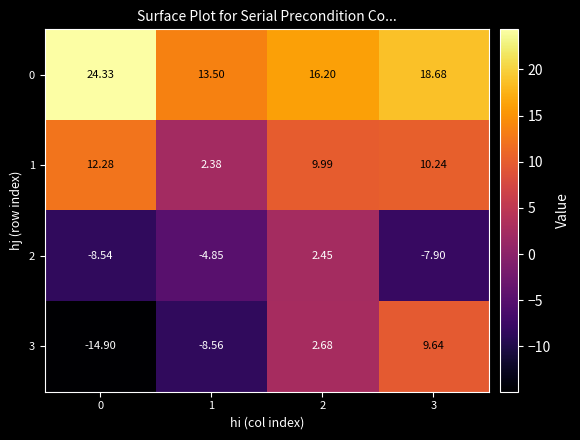

Is the value of 1 at 2 greater than the value of 3 at 0?

Yes